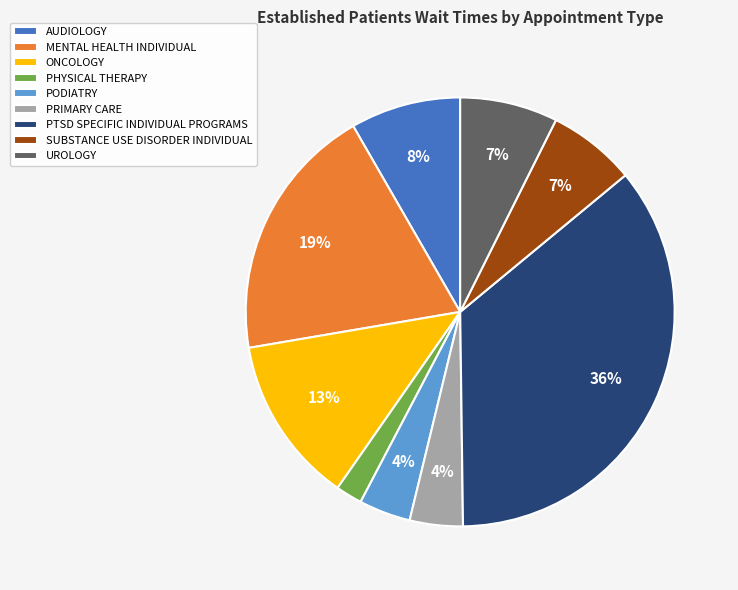

True or false: UROLOGY accounts for 7% of the total.

True